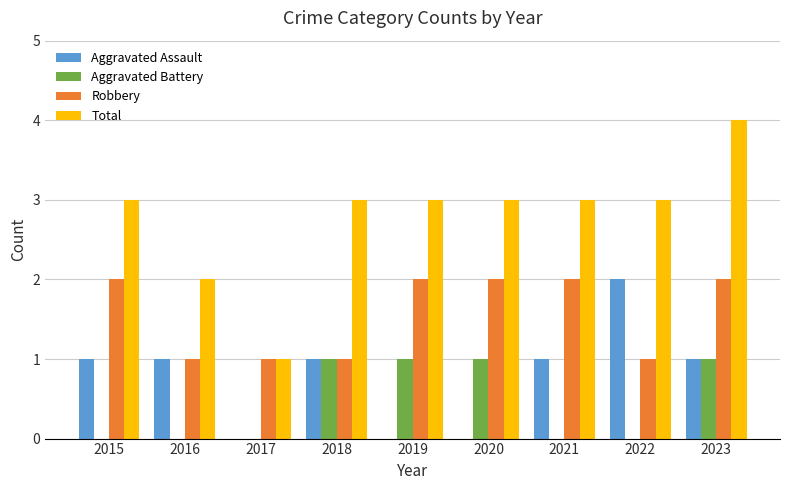

What is the highest value of the Aggravated Assault series?

2